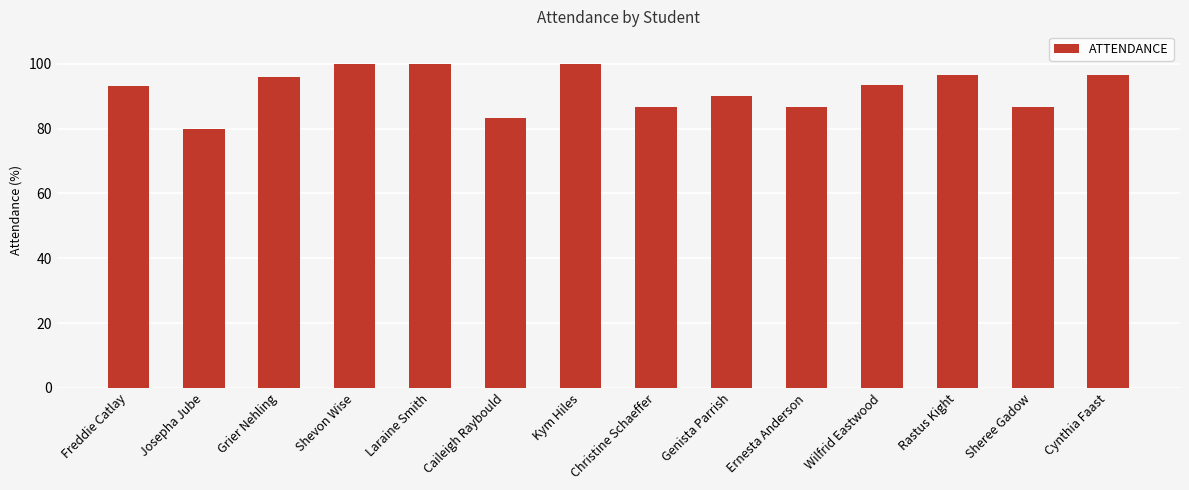

Are the bars grouped side by side (vs. stacked)?

No